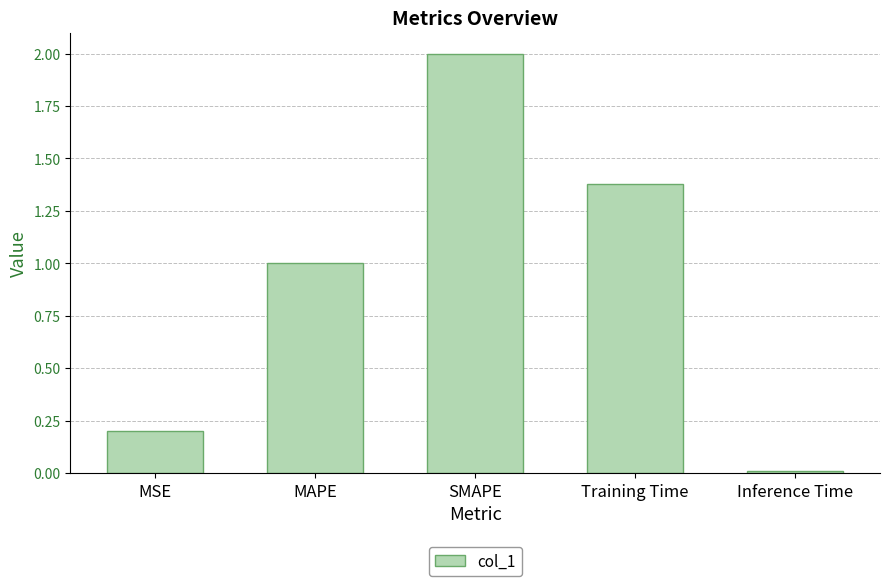

What position from the right is Inference Time?

1